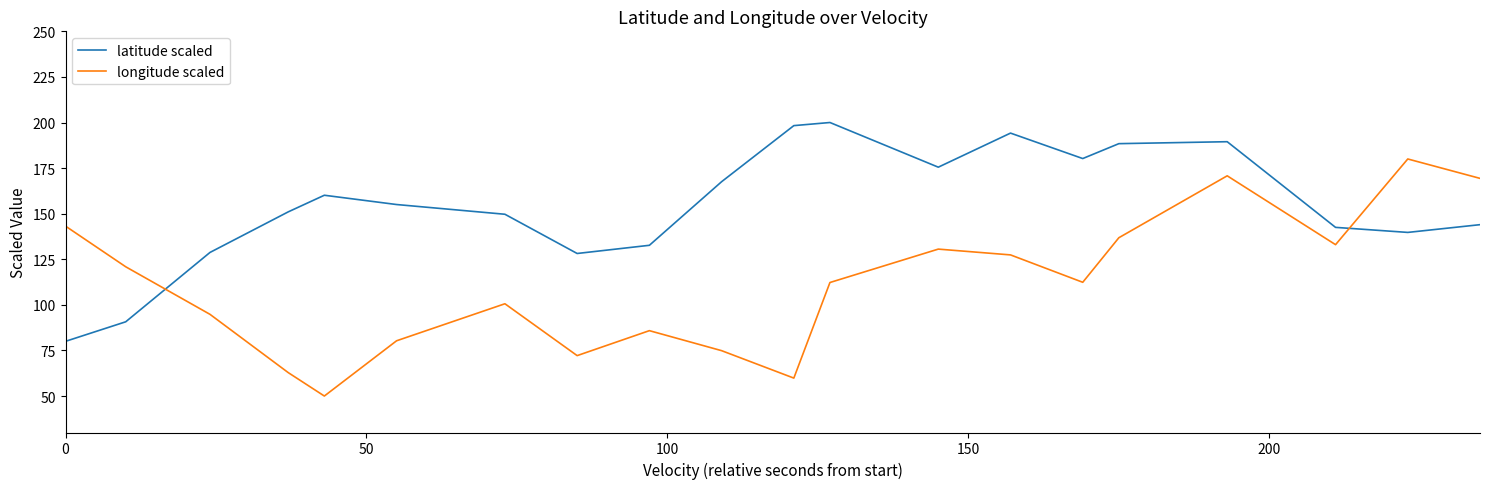

Which series has the widest spread of values?

longitude scaled